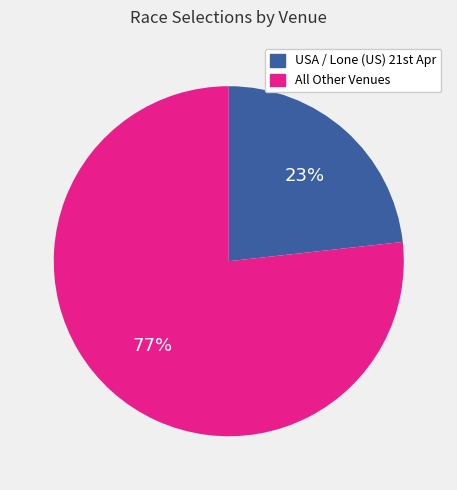

To the nearest percent, what is the difference between the largest and smallest slice percentages?

54%